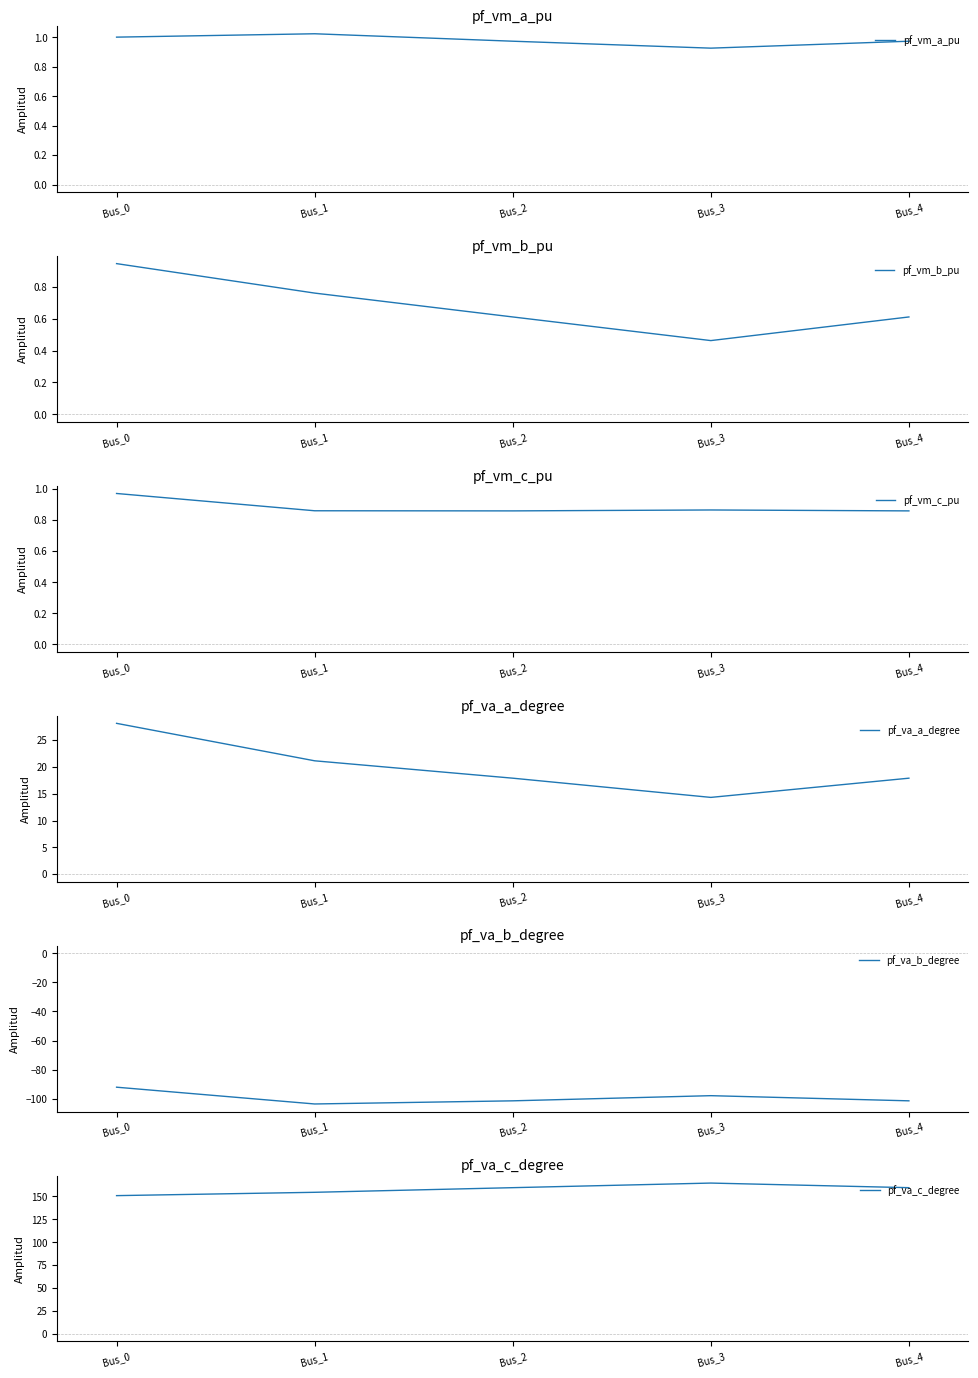

Is it true that pf_va_c_degree equals 221.7 at Bus_0?

False